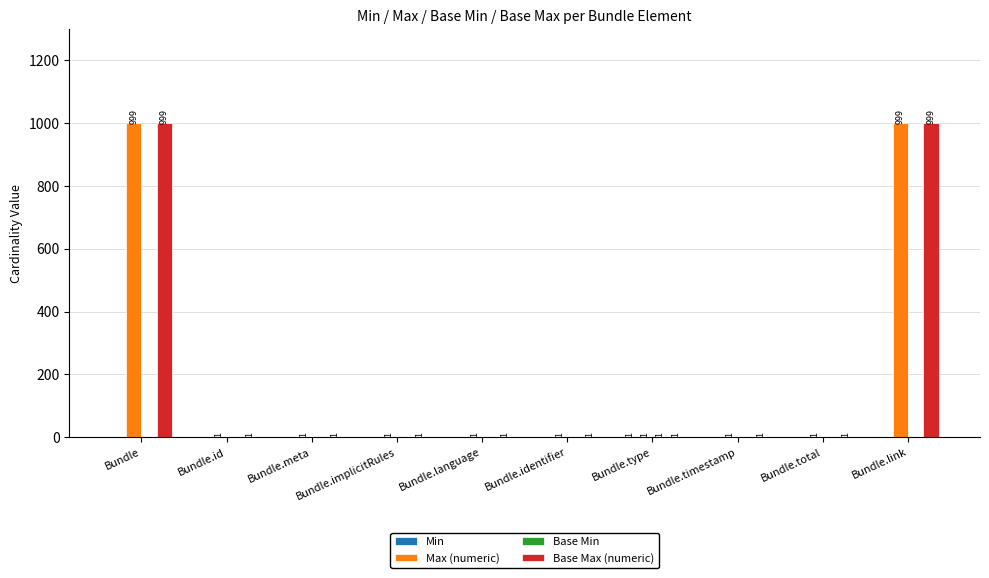

Is the value of Base Max (numeric) at Bundle.id greater than the value of Max (numeric) at Bundle?

No